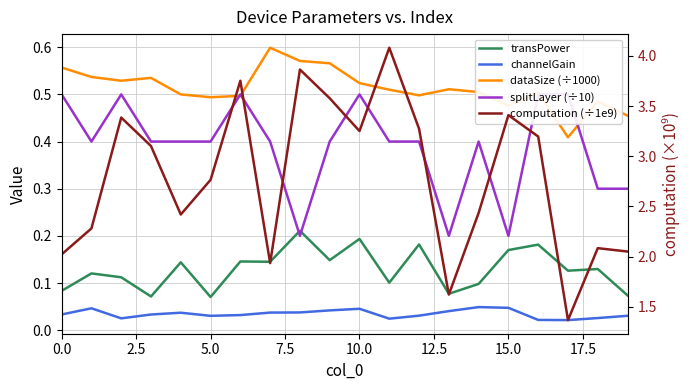

Which series has the largest range (max minus min)?

computation (÷1e9)